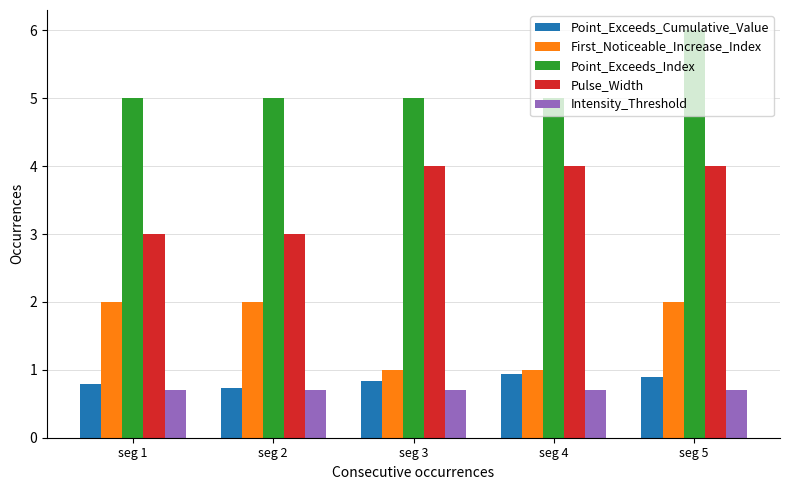

What is the spread (max minus min) of values at seg 1?

4.3